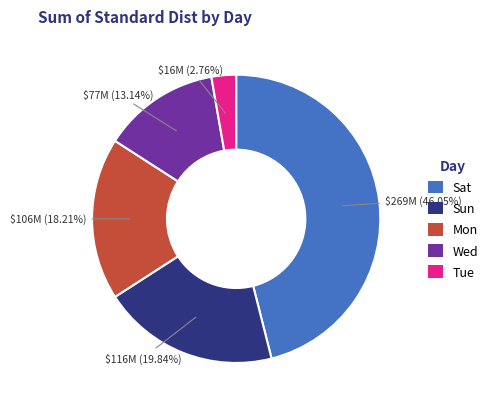

To the nearest percent, what is the average slice percentage?

20%